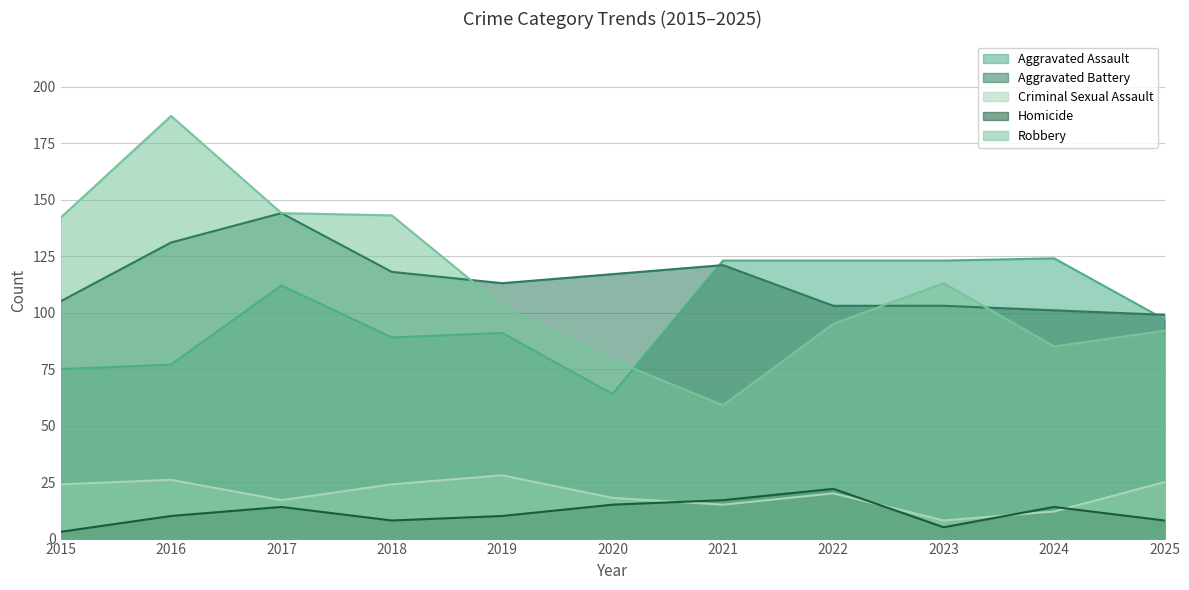

Read the Criminal Sexual Assault value at 2025.

25